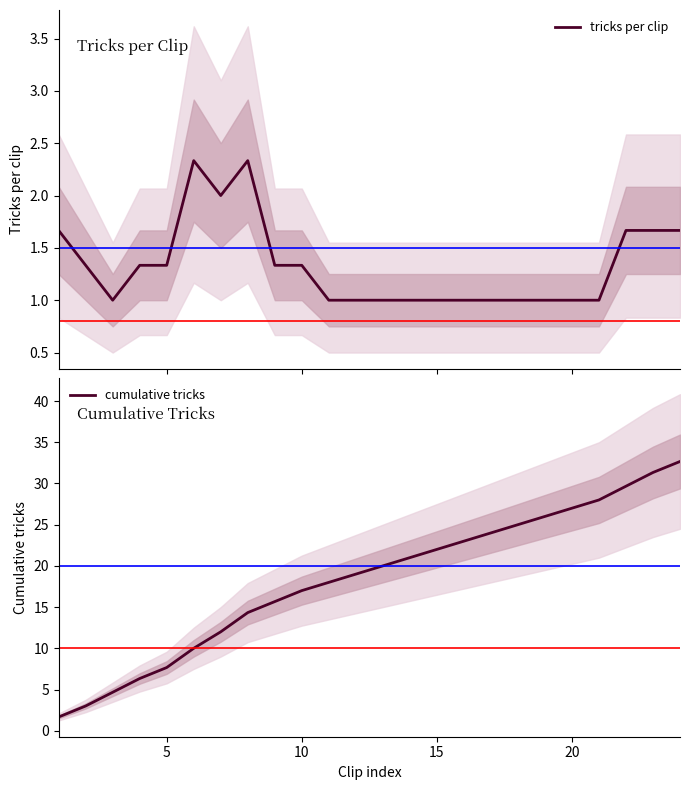

True or false: cumulative tricks has a value of 27.0 at 20.

True